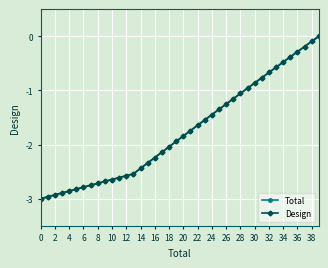

Is this an area chart (filled region under the line)?

No